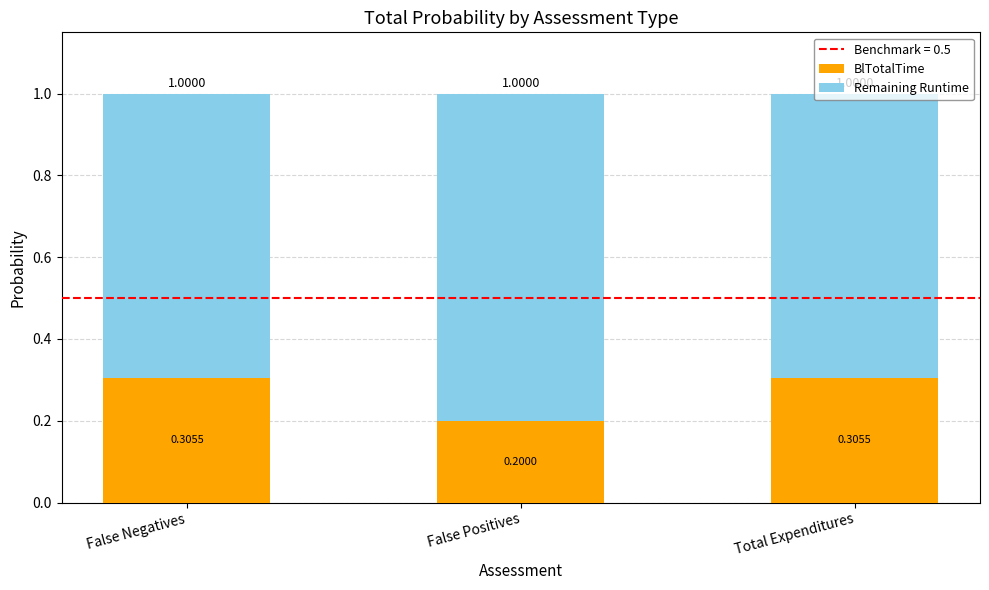

What is the sum of the BlTotalTime values at Total Expenditures and False Positives?

0.5